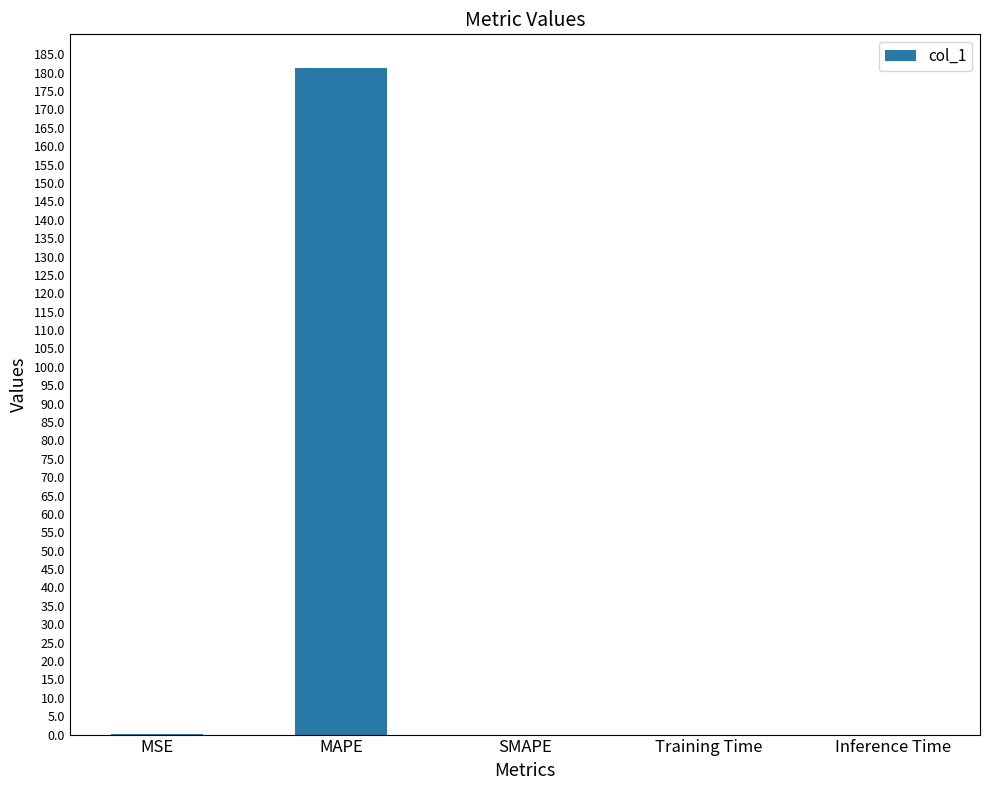

What is the maximum value shown in the chart?

181.4